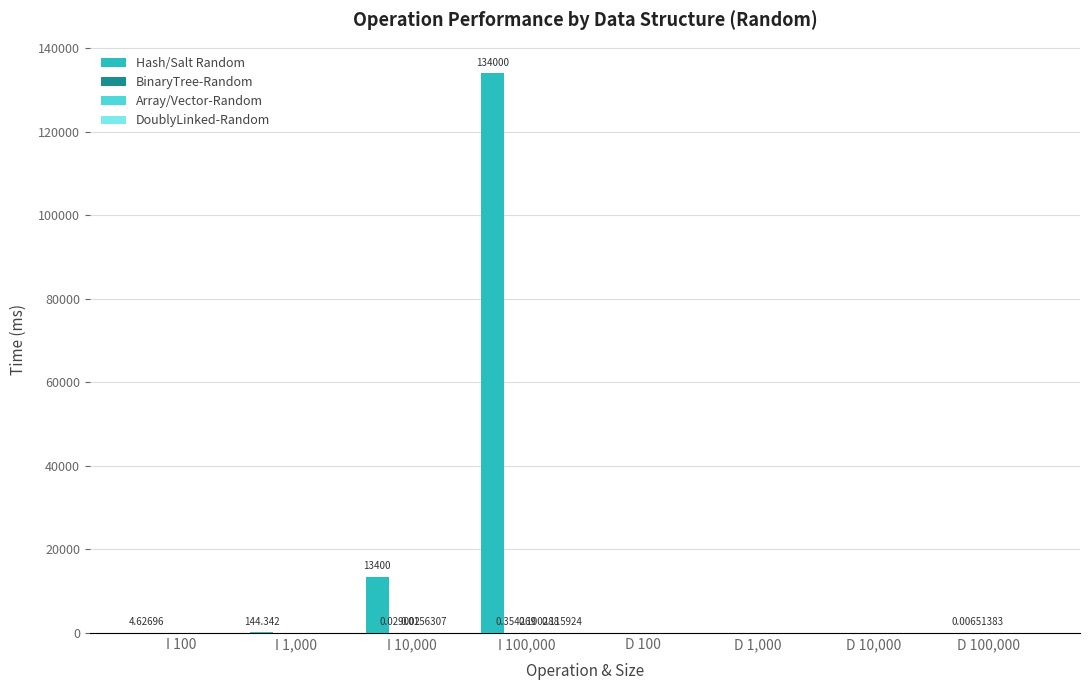

Which series has the largest total across all categories?

Hash/Salt Random